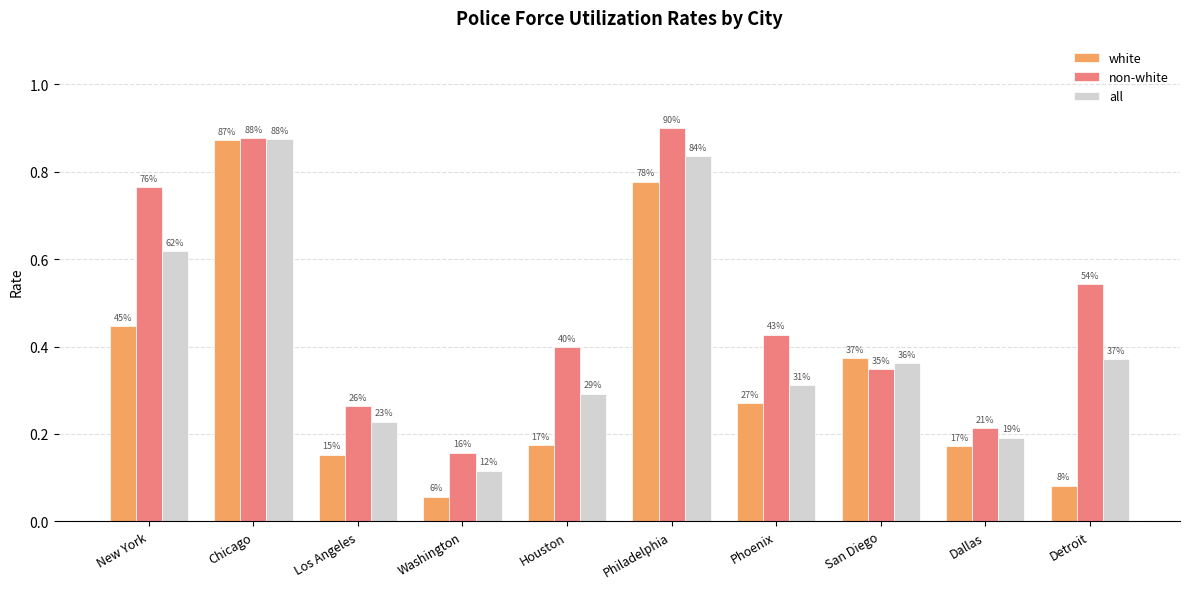

Which series changed the most between Houston and San Diego?

white